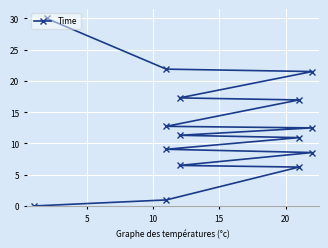

What is the difference between the maximum and minimum values?

30.0